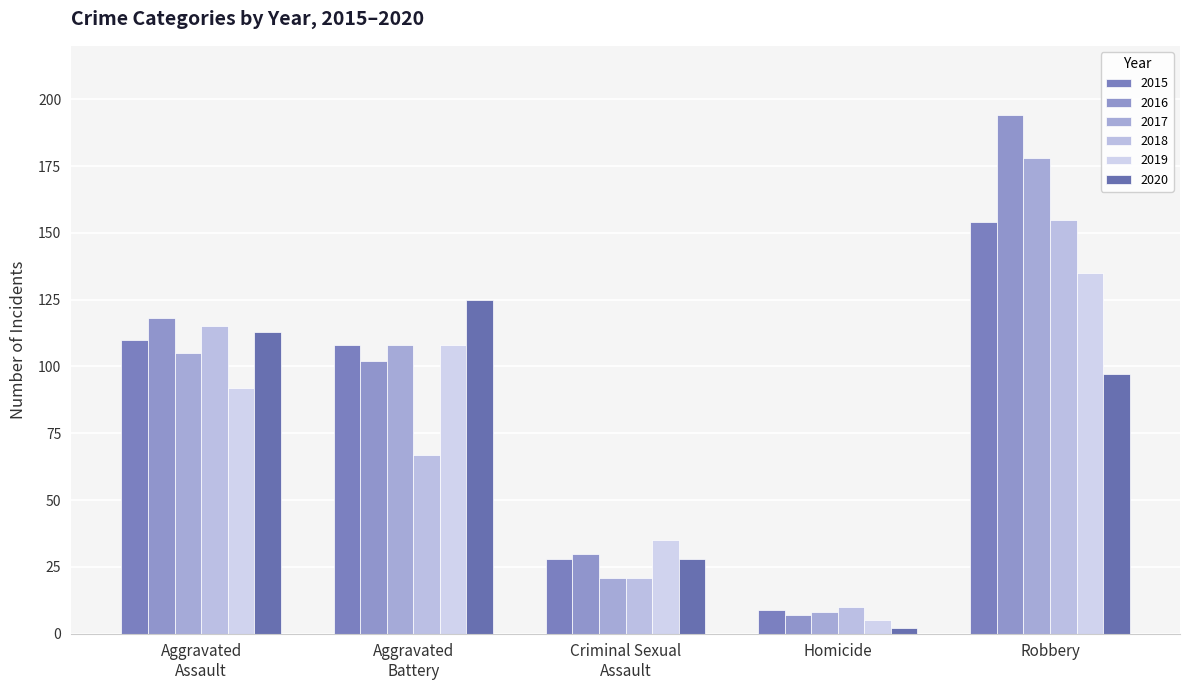

Reading left to right, transcribe all the data shown in this chart.

2015: 110	108	28	9	154
2016: 118	102	30	7	194
2017: 105	108	21	8	178
2018: 115	67	21	10	155
2019: 92	108	35	5	135
2020: 113	125	28	2	97